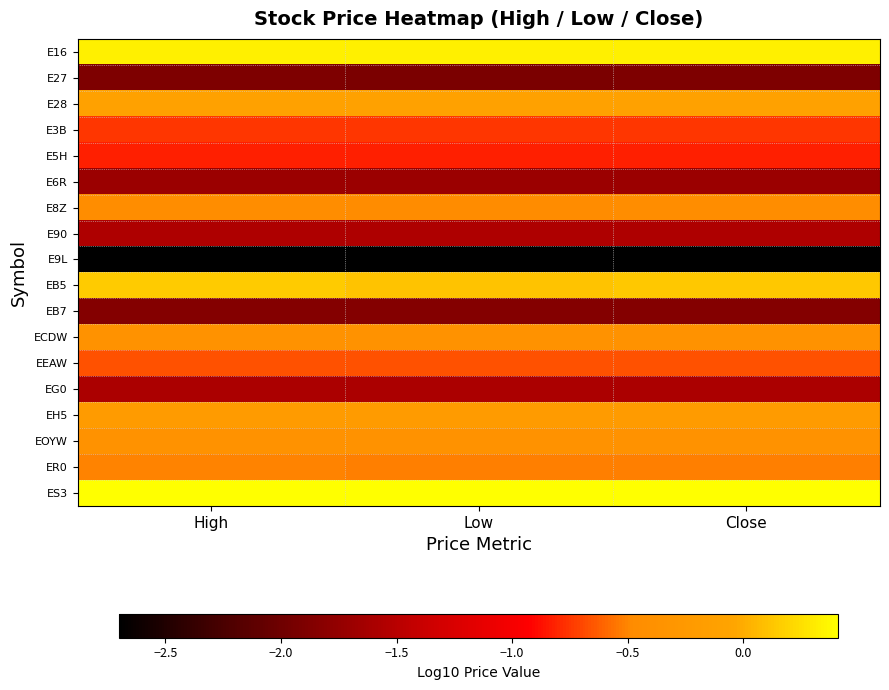

At which category is the sum across all series the highest?

High